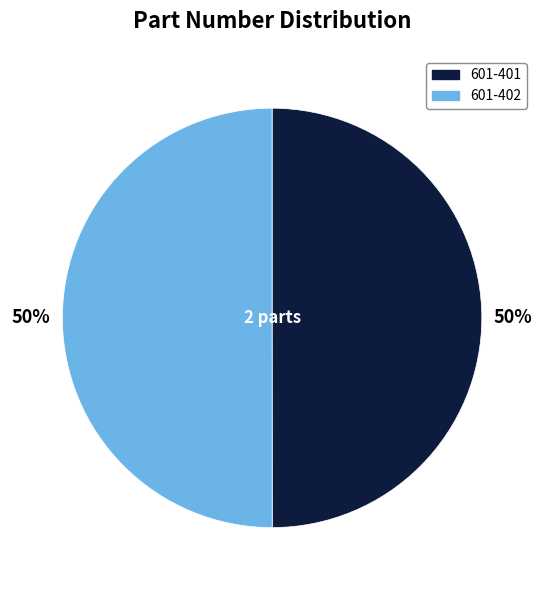

To the nearest percent, what is the average slice percentage?

50%